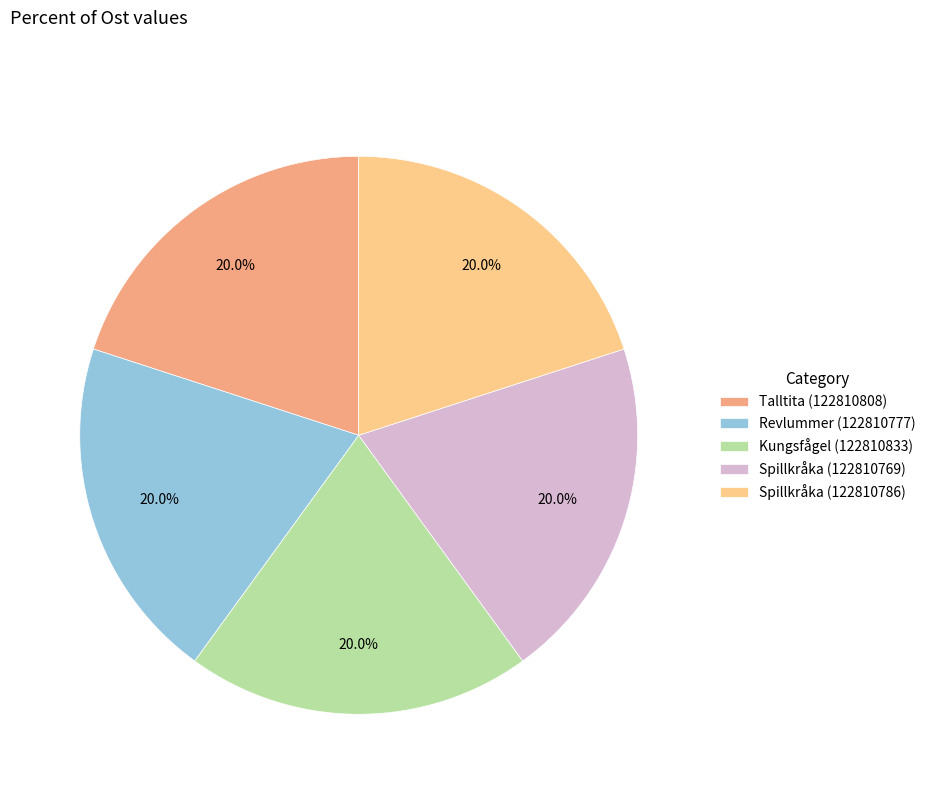

How many segments does this pie chart have?

5